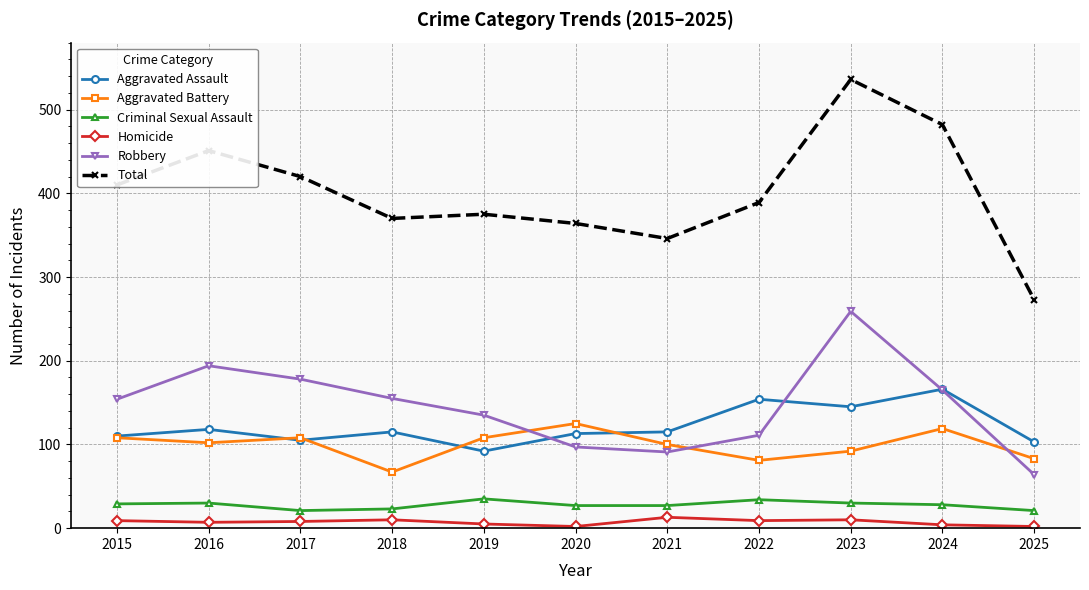

At which label does Total reach its minimum?

2025